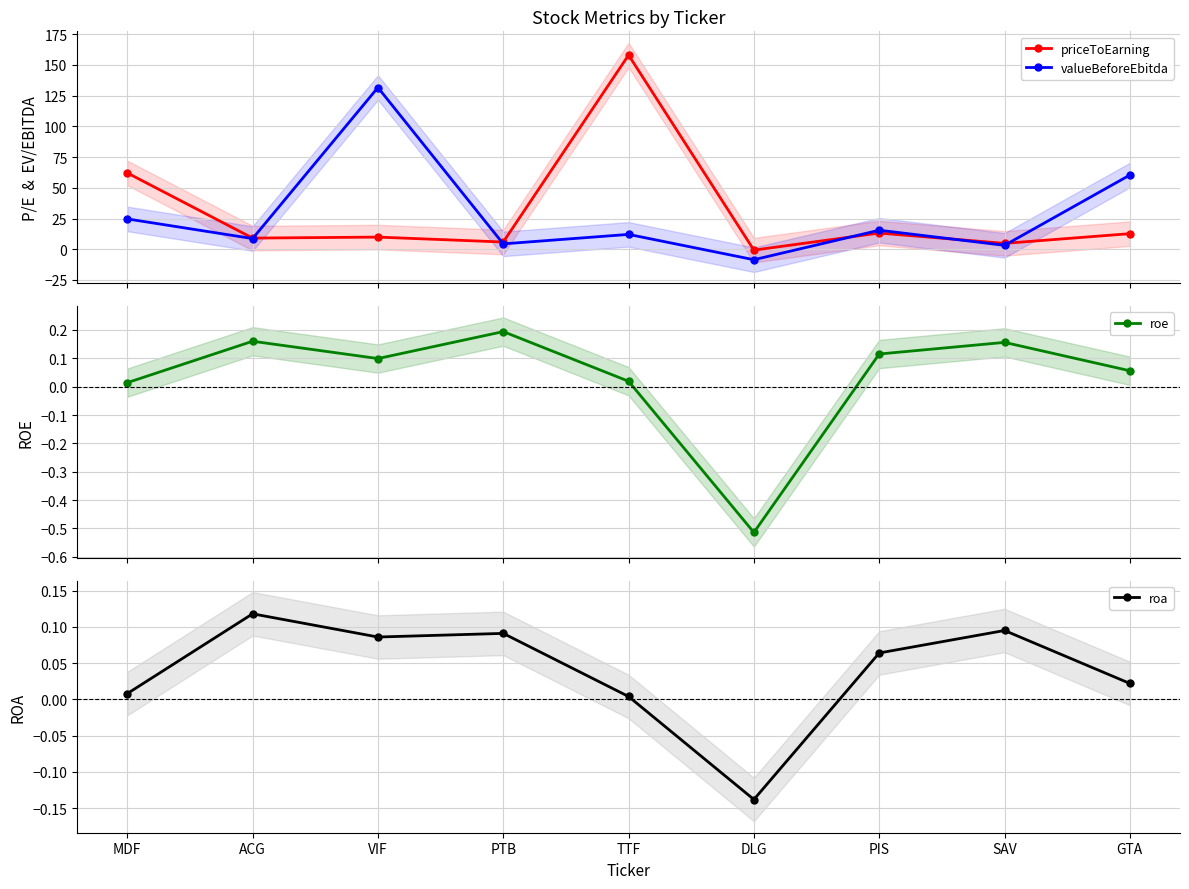

Reading left to right, transcribe all the data shown in this chart.

priceToEarning: MDF=62.1	ACG=9.1	VIF=9.9	PTB=5.9	TTF=158.0	DLG=-0.7	PIS=13.2	SAV=4.8	GTA=12.7
valueBeforeEbitda: MDF=24.7	ACG=8.7	VIF=131.6	PTB=4.4	TTF=12.1	DLG=-8.5	PIS=15.5	SAV=3.2	GTA=60.4
roe: MDF=0.0	ACG=0.2	VIF=0.1	PTB=0.2	TTF=0.0	DLG=-0.5	PIS=0.1	SAV=0.2	GTA=0.1
roa: MDF=0.0	ACG=0.1	VIF=0.1	PTB=0.1	TTF=0.0	DLG=-0.1	PIS=0.1	SAV=0.1	GTA=0.0